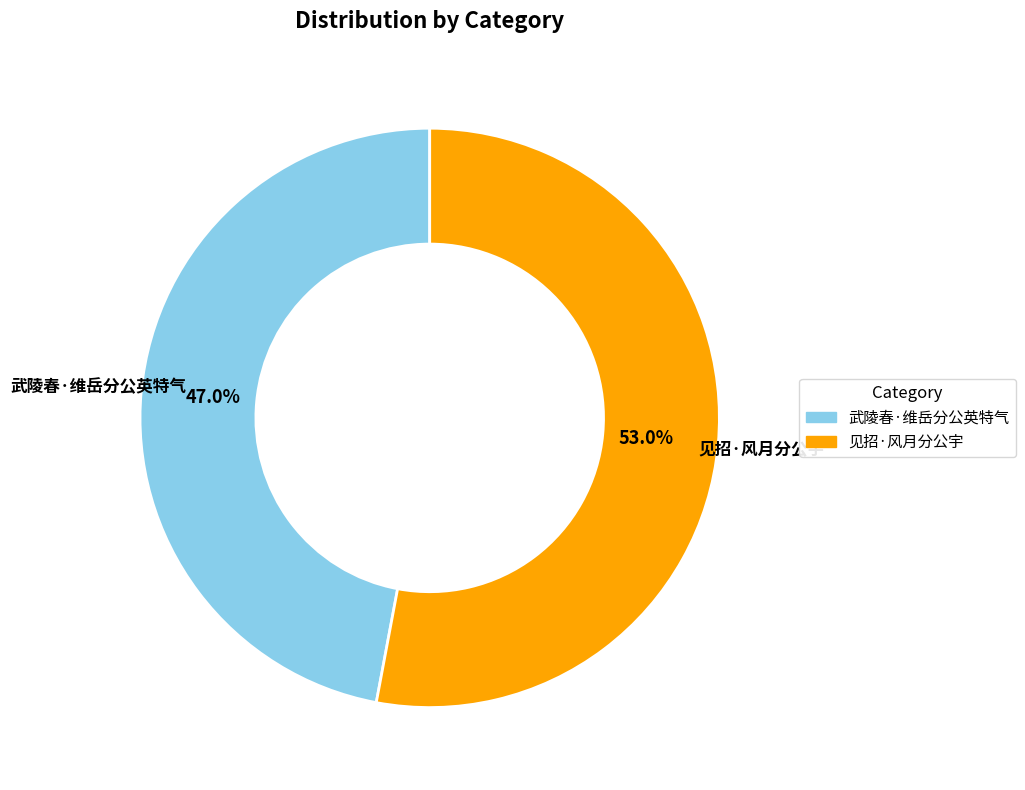

How many segments does this pie chart have?

2